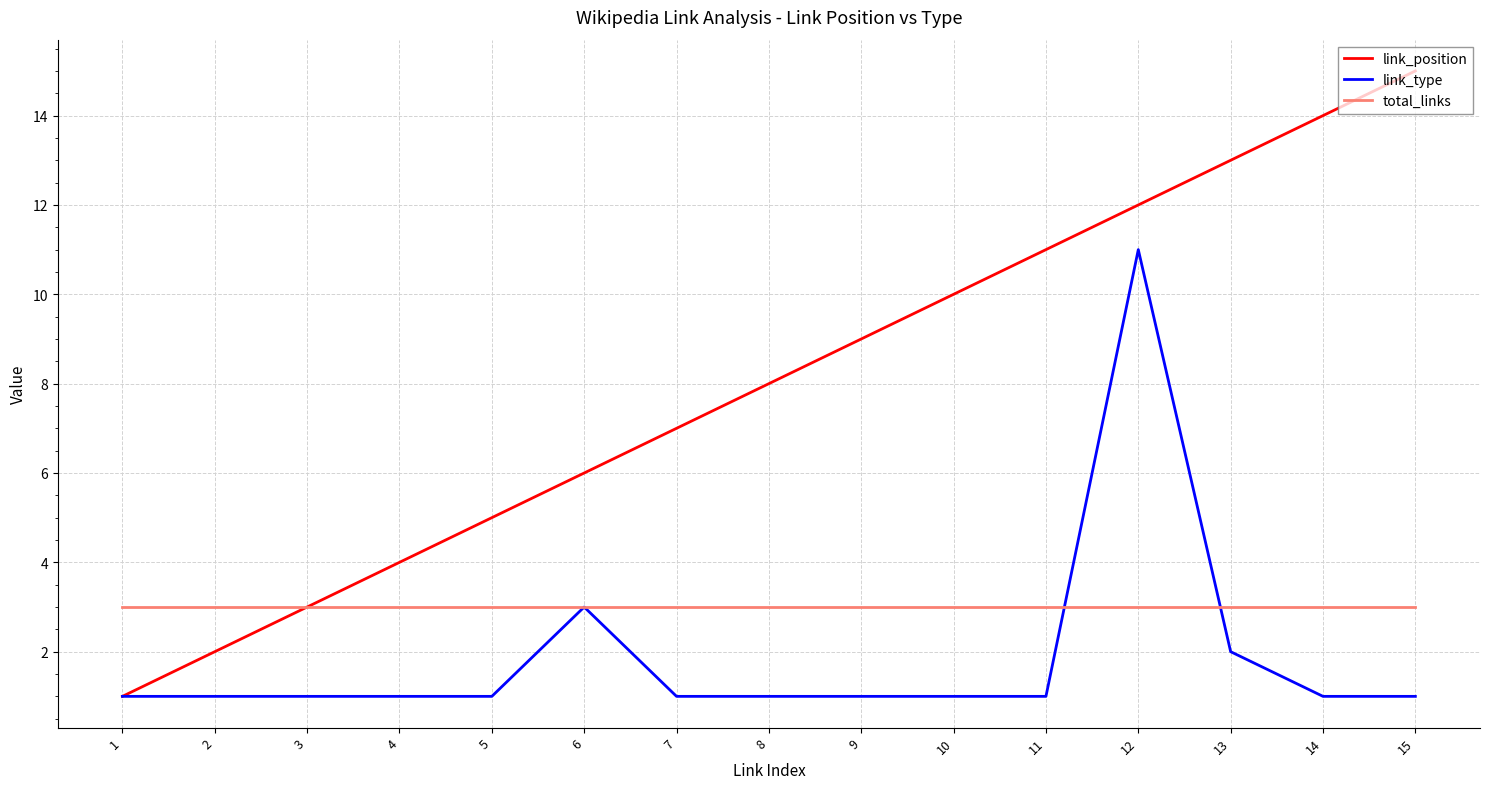

Reading left to right, what are all the values shown in this chart?

link_position: 1=1	2=2	3=3	4=4	5=5	6=6	7=7	8=8	9=9	10=10	11=11	12=12	13=13	14=14	15=15
link_type: 1=1	2=1	3=1	4=1	5=1	6=3	7=1	8=1	9=1	10=1	11=1	12=11	13=2	14=1	15=1
total_links: 1=3	2=3	3=3	4=3	5=3	6=3	7=3	8=3	9=3	10=3	11=3	12=3	13=3	14=3	15=3